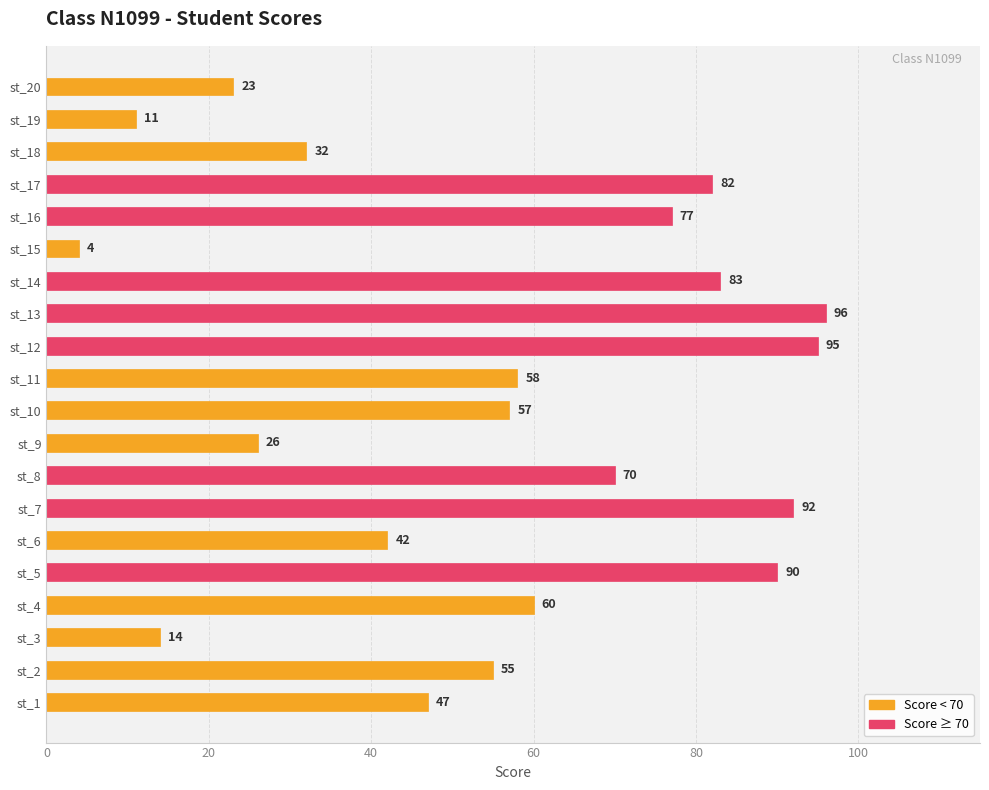

At which category does the chart reach its minimum across all series?

st_15